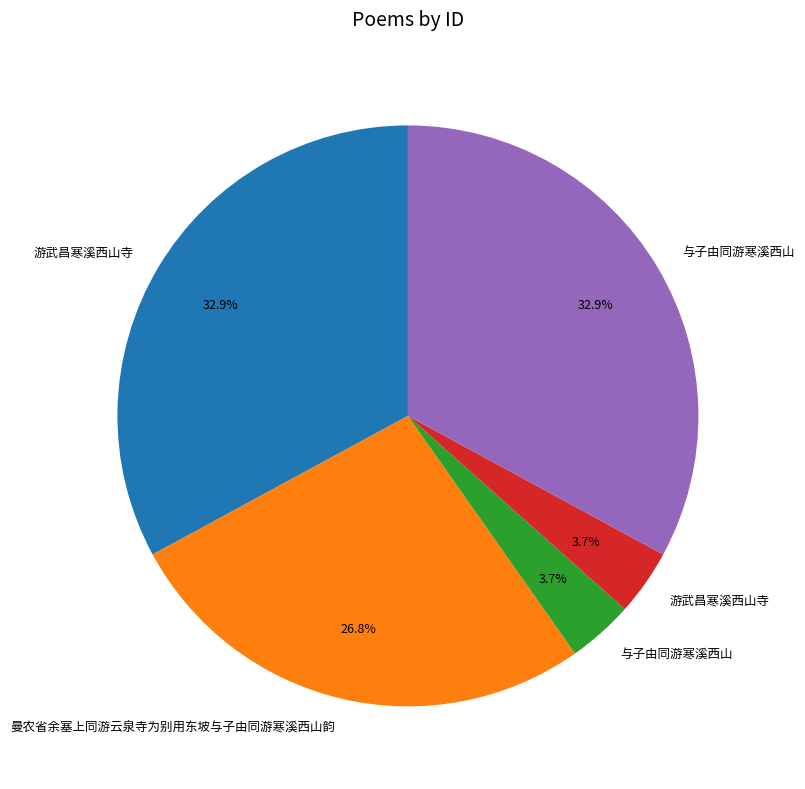

Does any single category account for the majority?

No